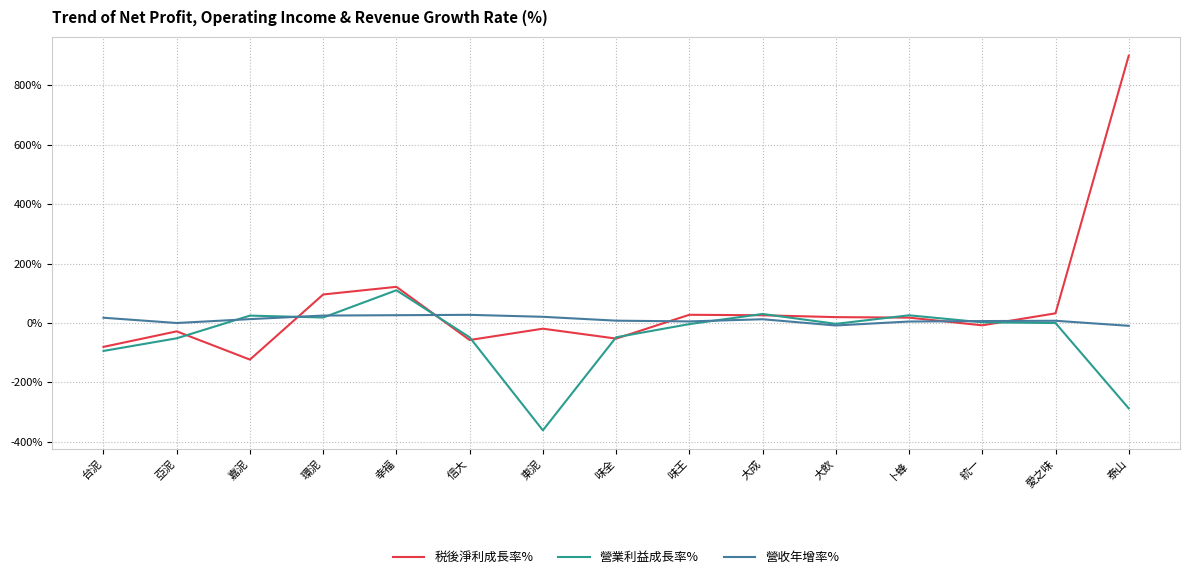

True or false: 税後淨利成長率% and 營收年增率% cross at least once.

True